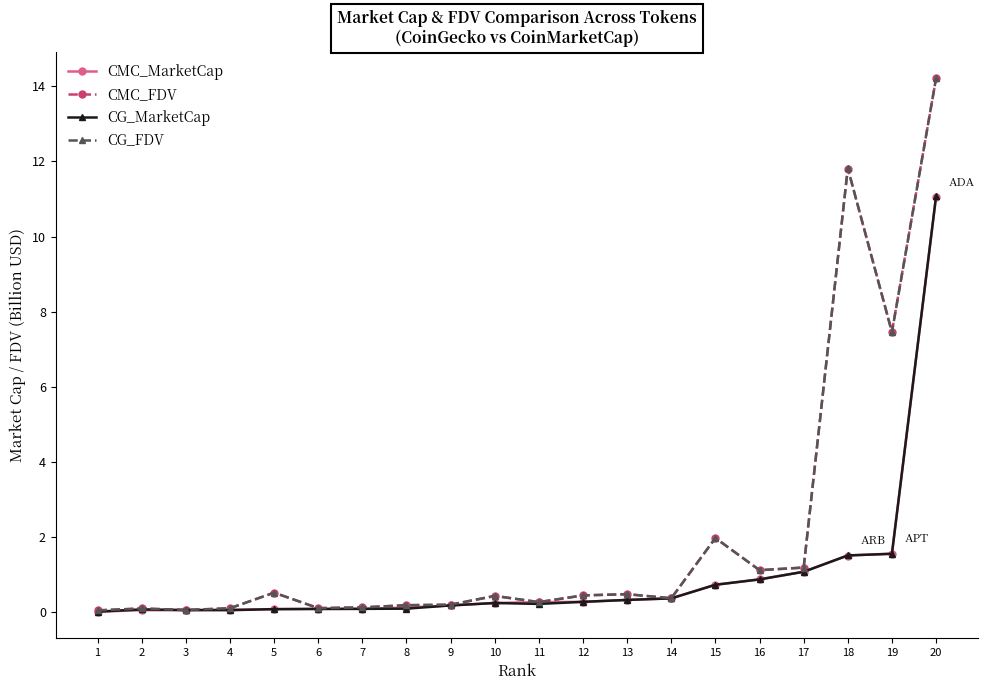

How many lines are shown in the chart?

4